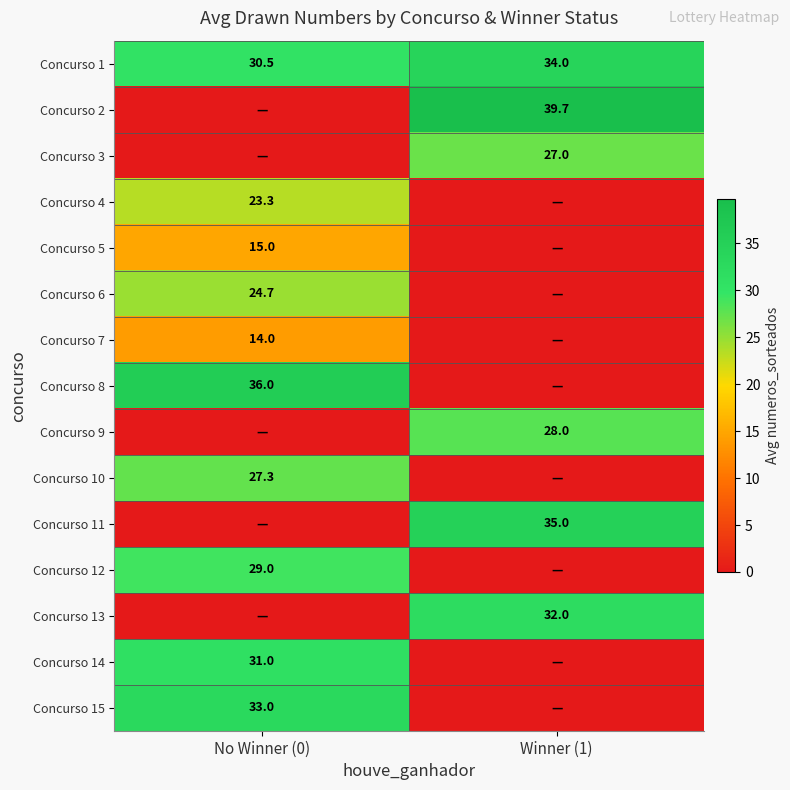

The Concurso 1 series shows 34.0 at Winner (1). True or false?

True